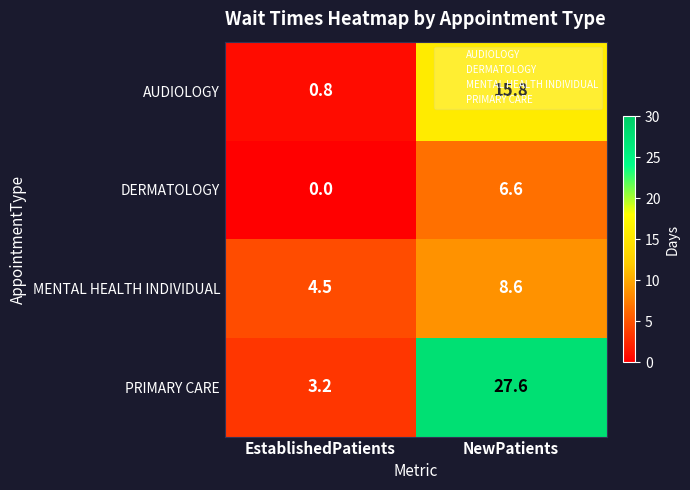

Which series has the largest range (max minus min)?

PRIMARY CARE